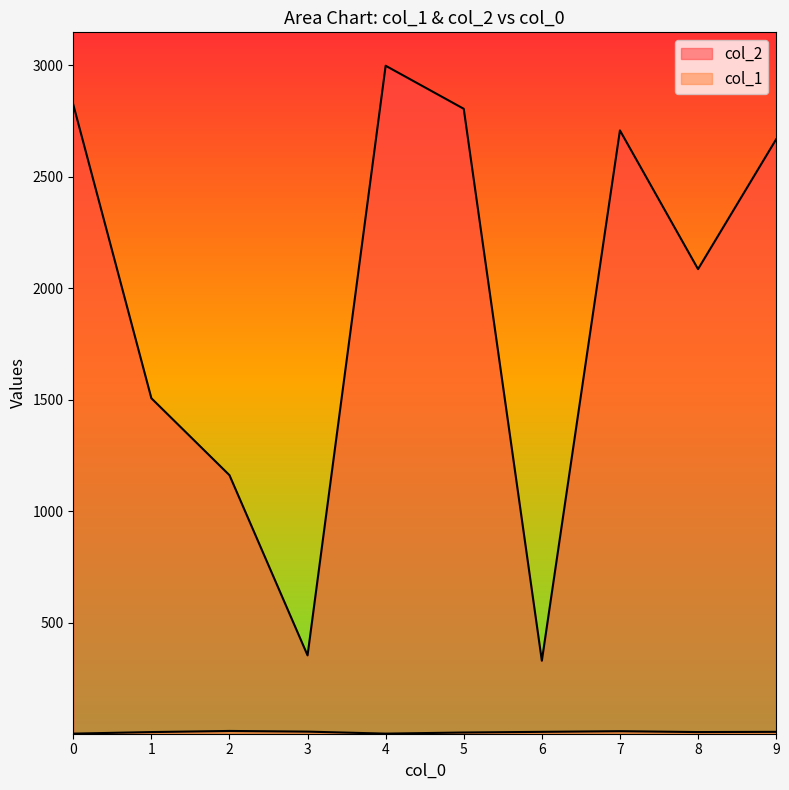

Is it true that col_2 equals 2804 at 5?

True